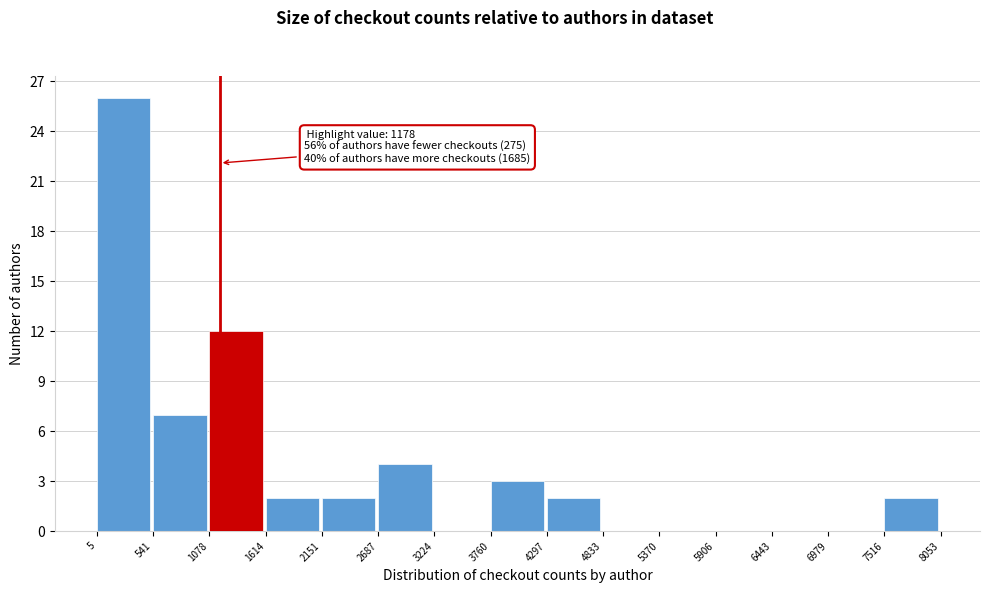

Which range on the x-axis has the tallest bar?

5 to 541